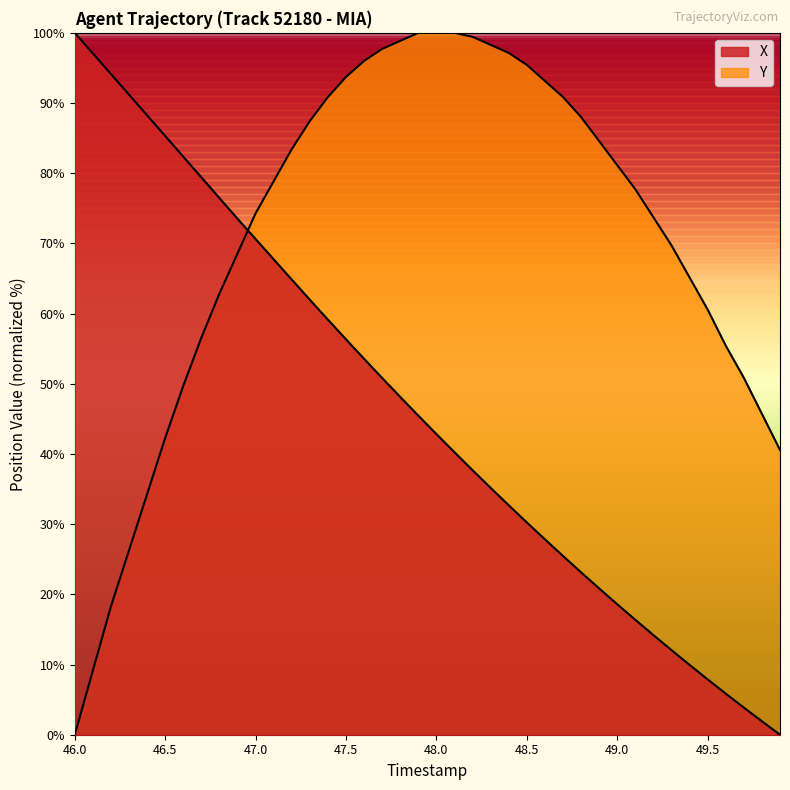

Between 48.5 and 46.9, which is larger?

46.9